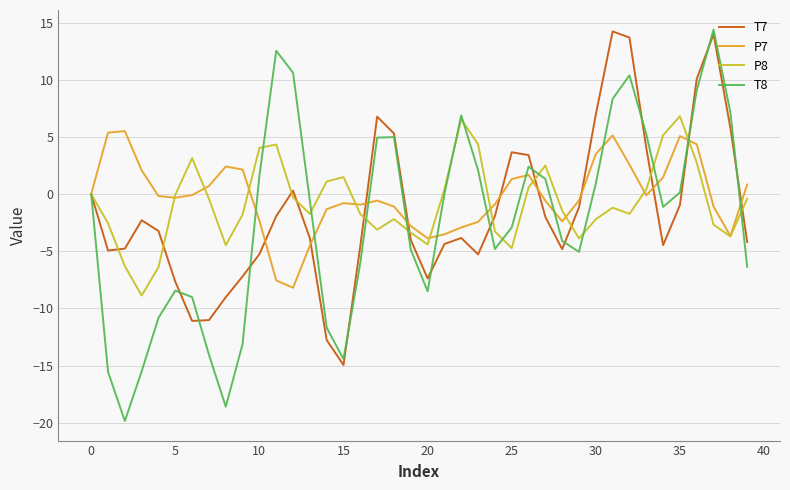

What is the smallest value displayed?

-19.8